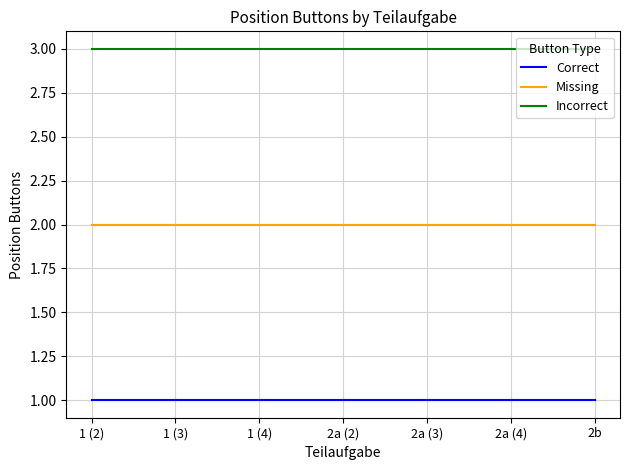

At 1 (4), list the series in order from smallest to largest.

Correct, Missing, Incorrect